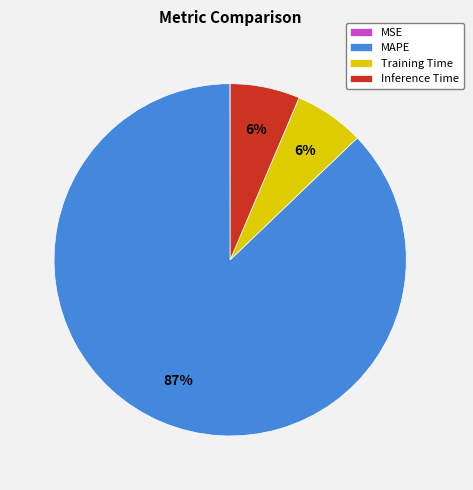

Is there a majority slice in this chart?

Yes